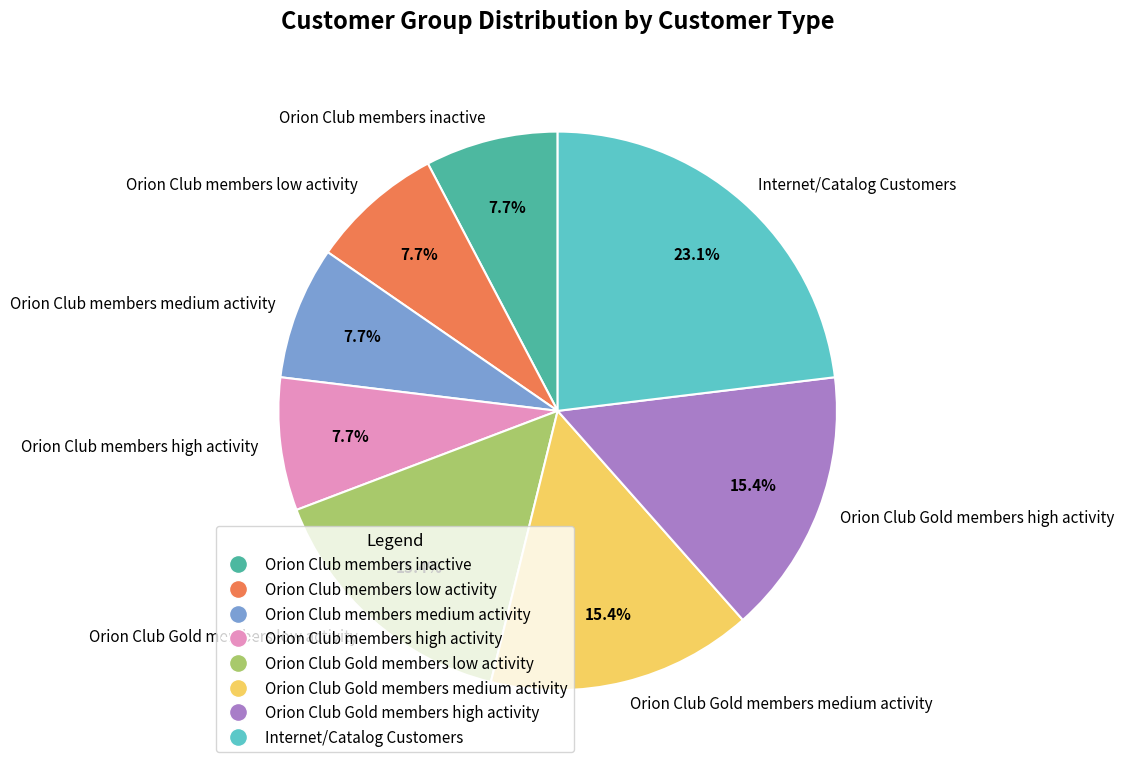

Do Internet/Catalog Customers and Orion Club Gold members medium activity together represent more than half of the pie?

No